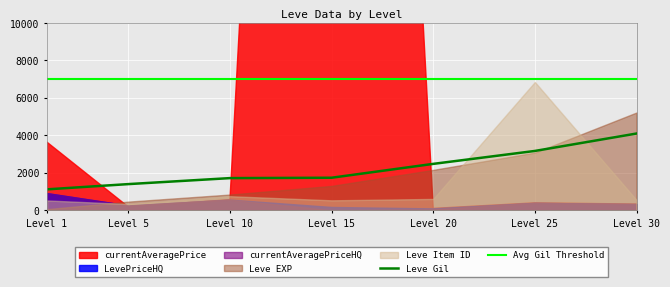

What is the lowest value of the Avg Gil Threshold series?

7000